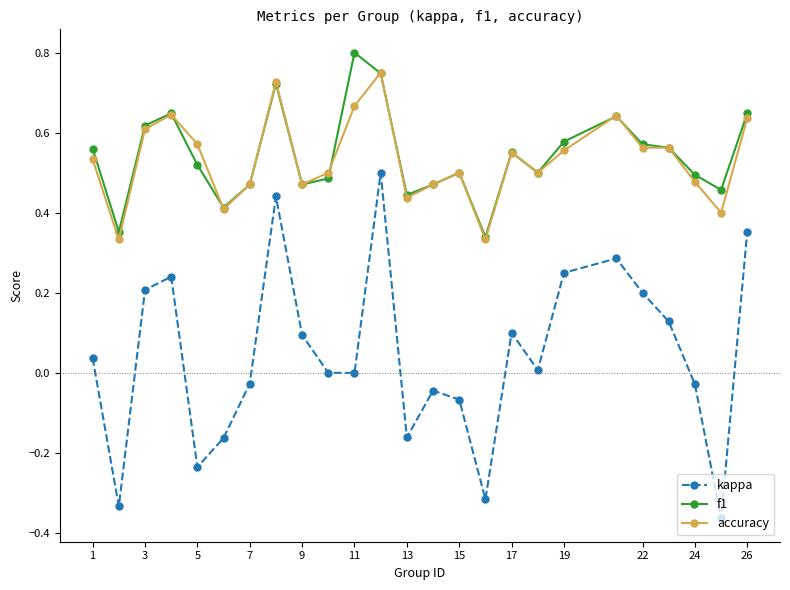

Which series has the largest range (max minus min)?

kappa